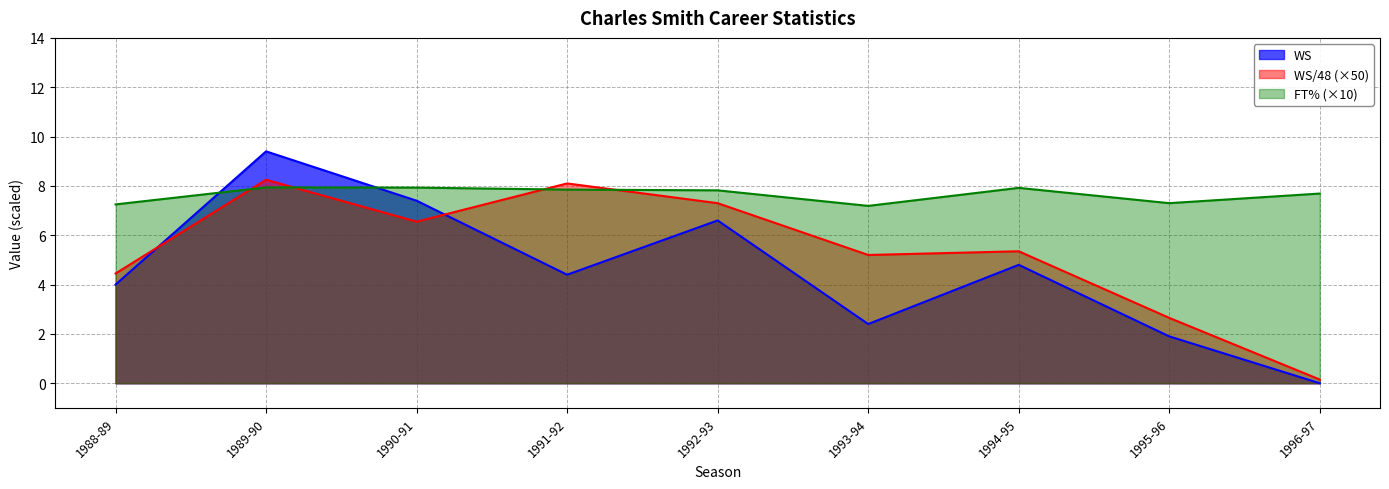

Does the chart display data point markers on the line(s)?

No